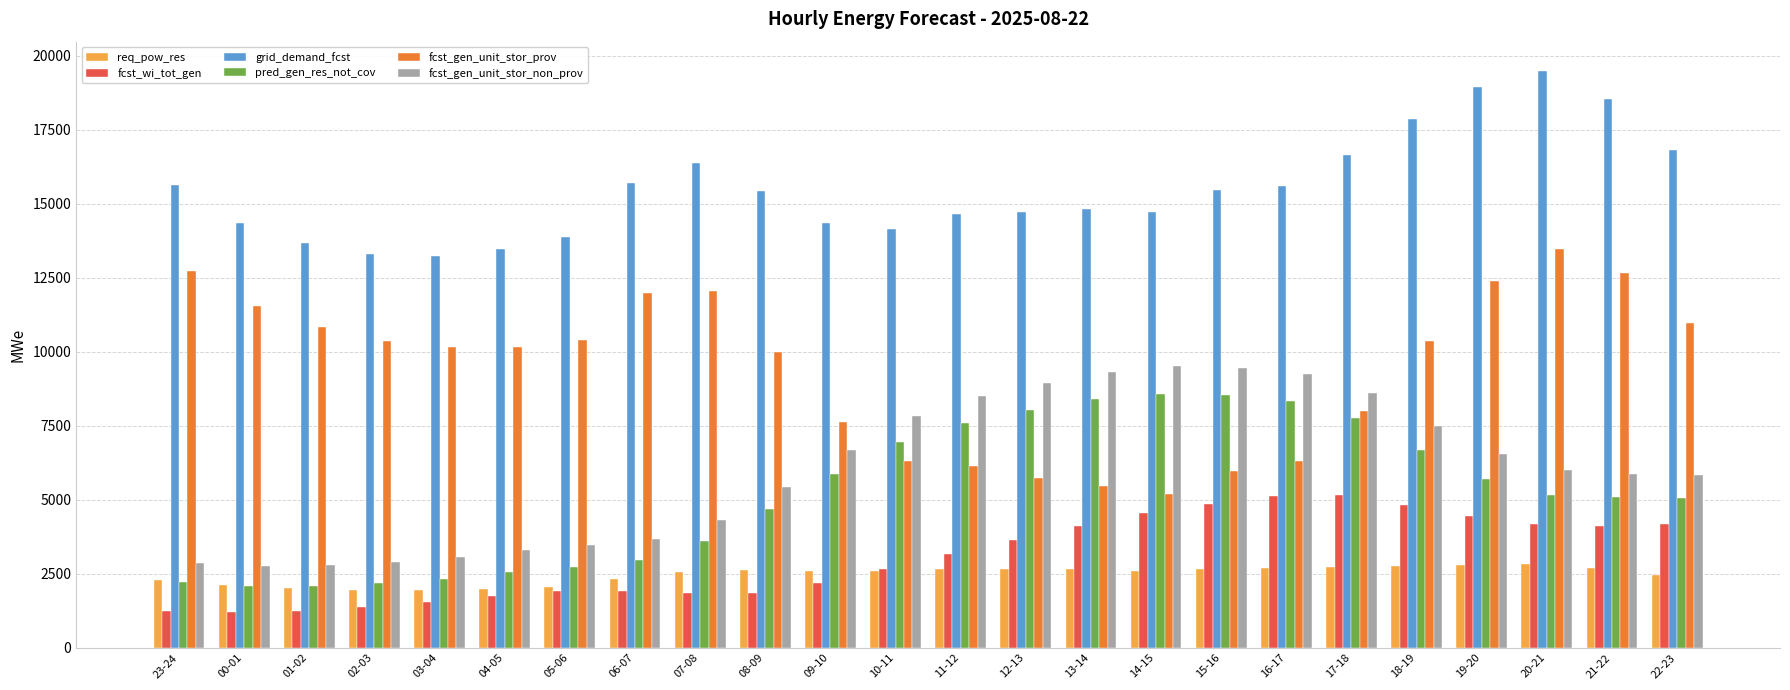

At which label does req_pow_res first exceed 2607?

08-09